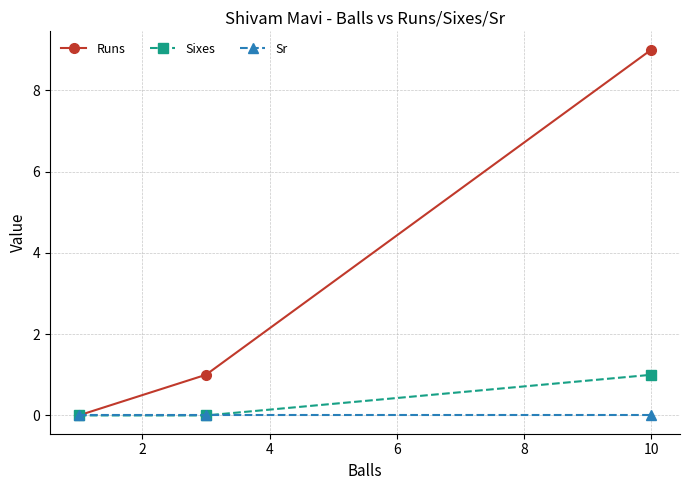

What are all the series names shown in the legend?

Runs, Sixes, Sr